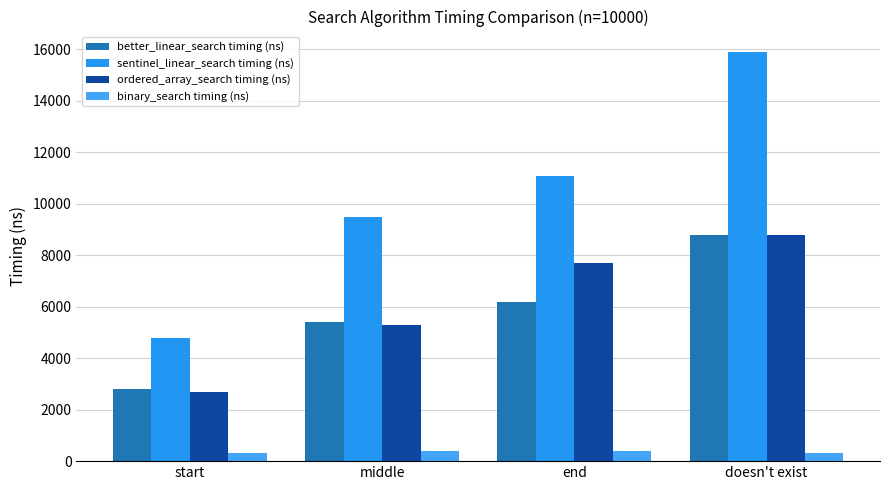

Which label corresponds to the largest value in the chart?

doesn't exist